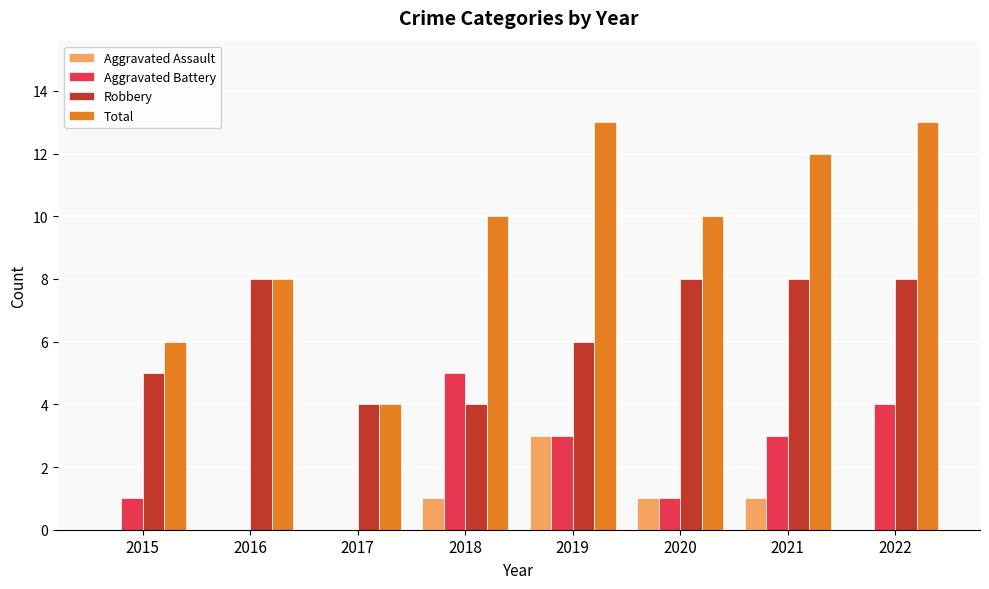

At which label does Aggravated Assault reach its peak?

2019